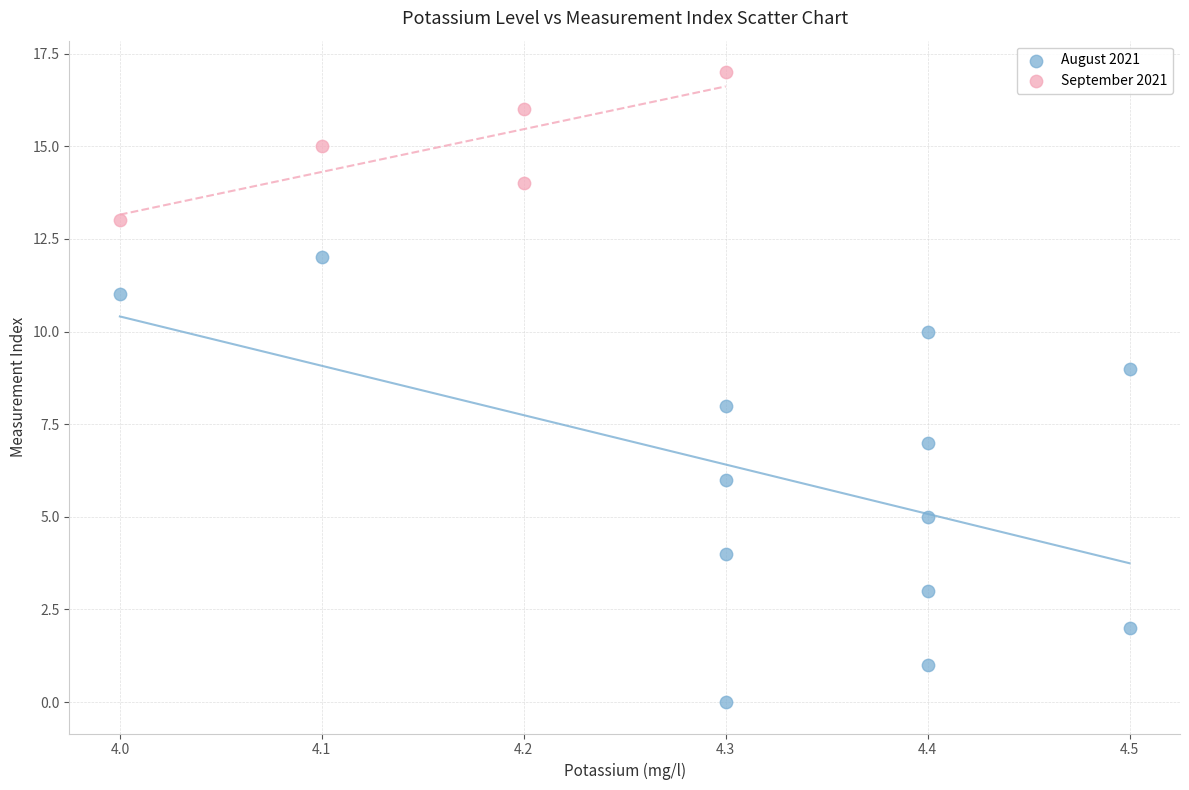

Which series contains the highest Y value?

September 2021